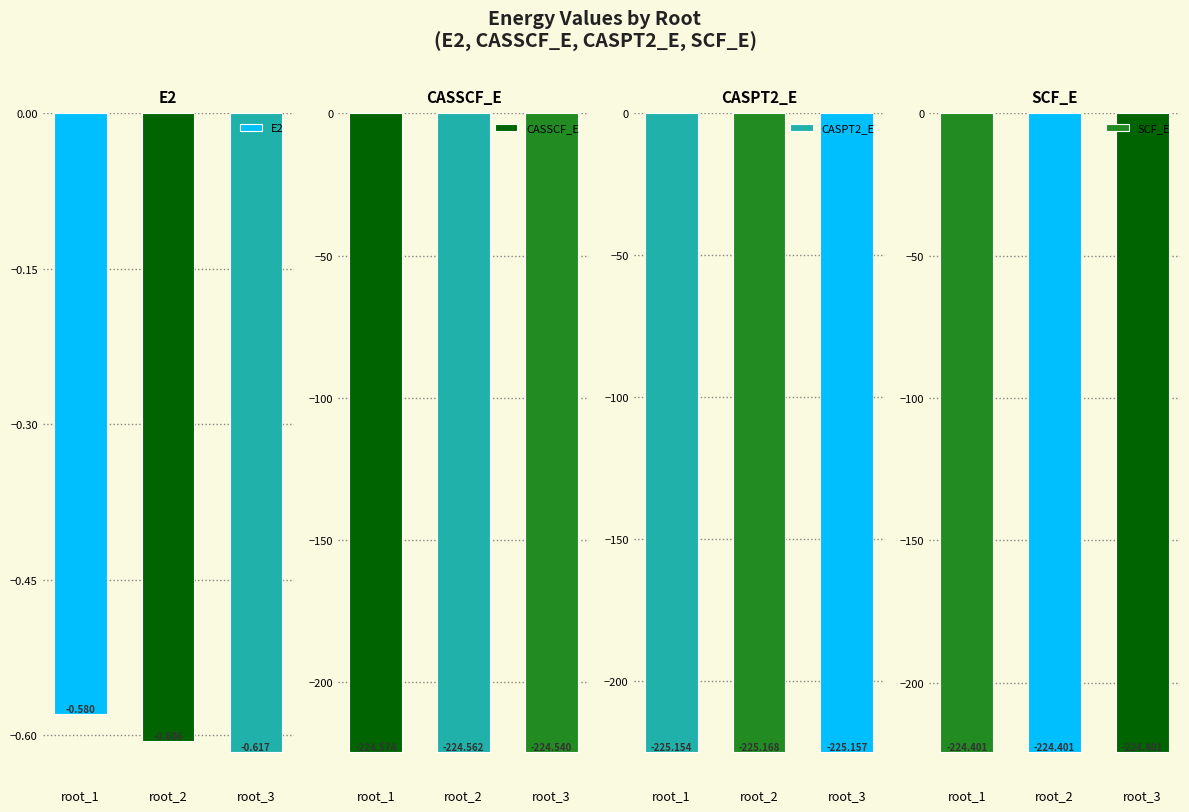

The CASPT2_E series shows -225.2 at root_3. True or false?

True